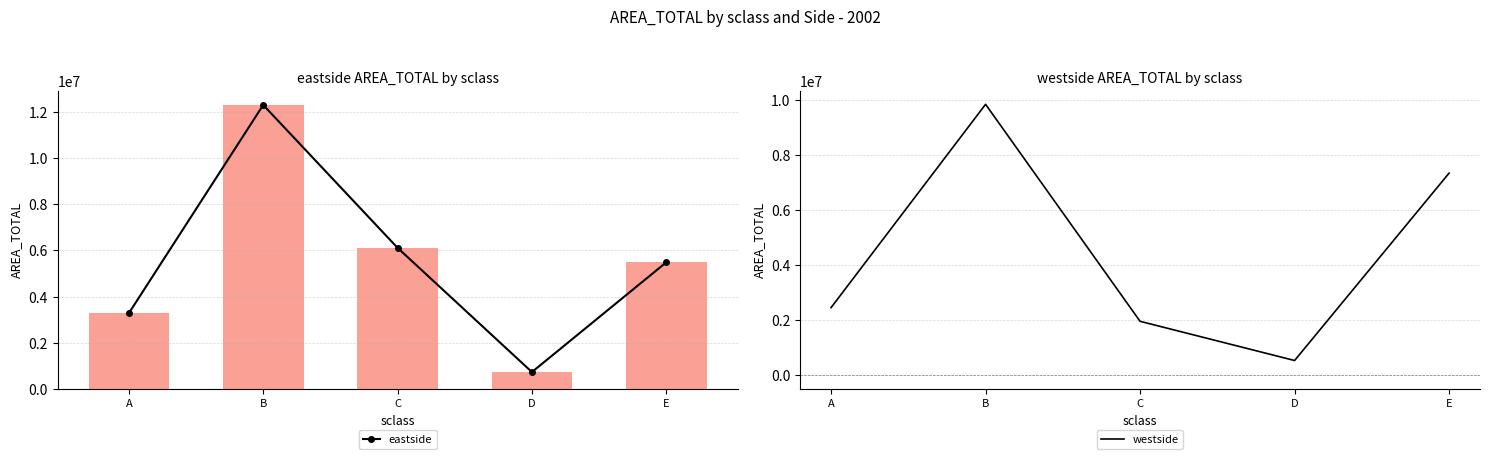

What is the sum of the eastside values at D and E?

6209402.7